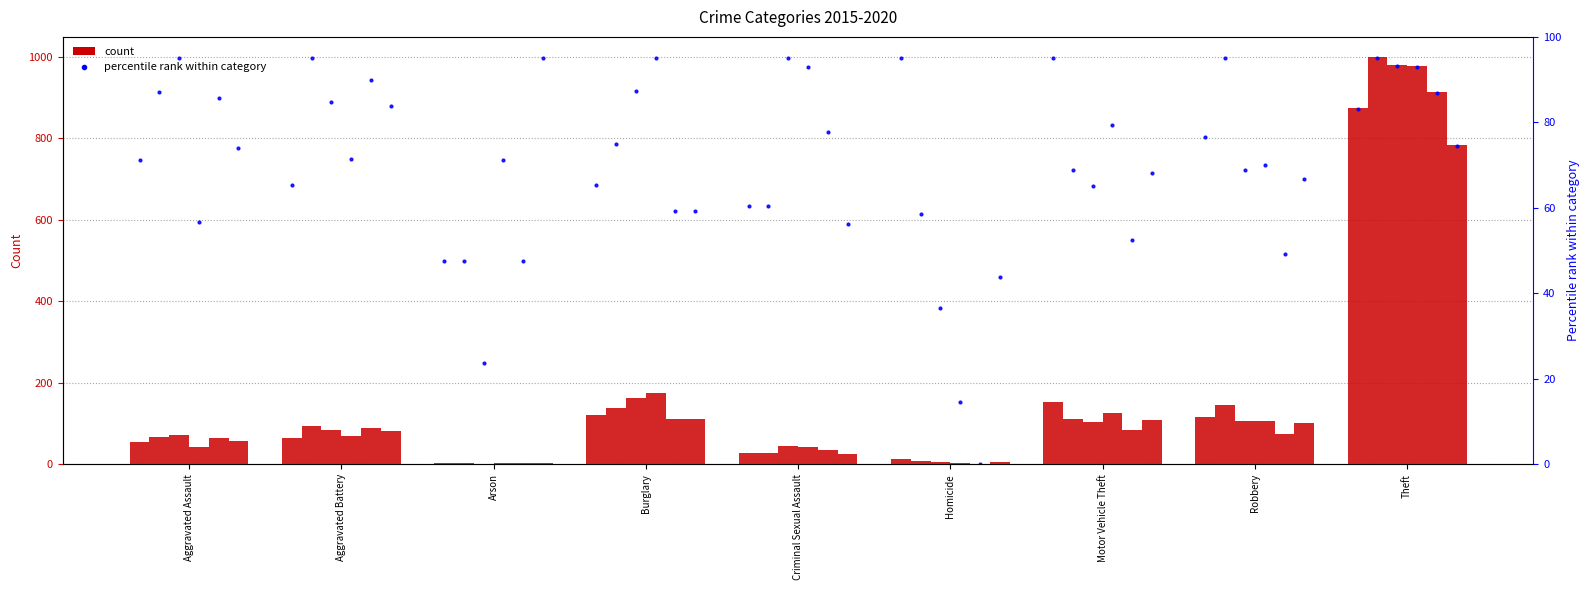

What is the difference between the highest and lowest values at Aggravated Battery?

29